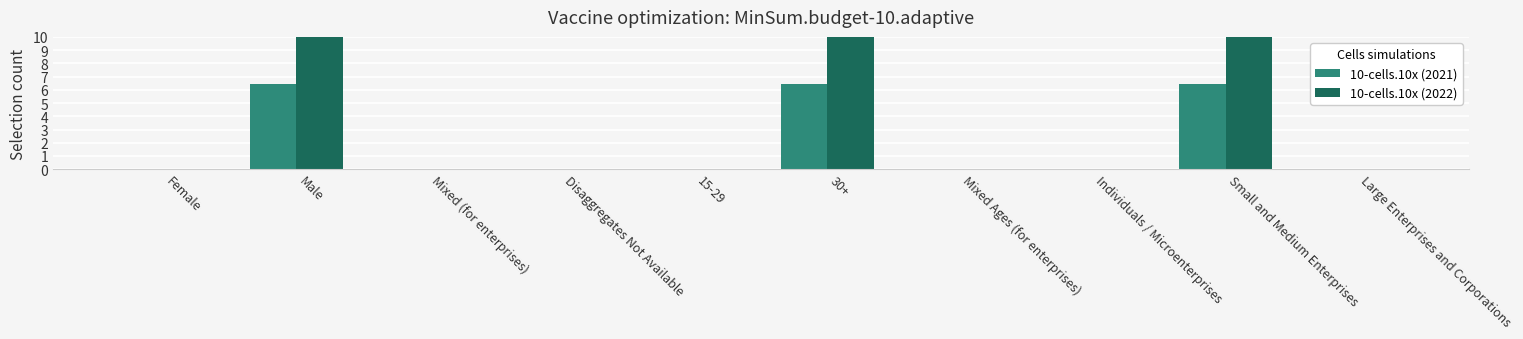

How many groups of bars are there?

10